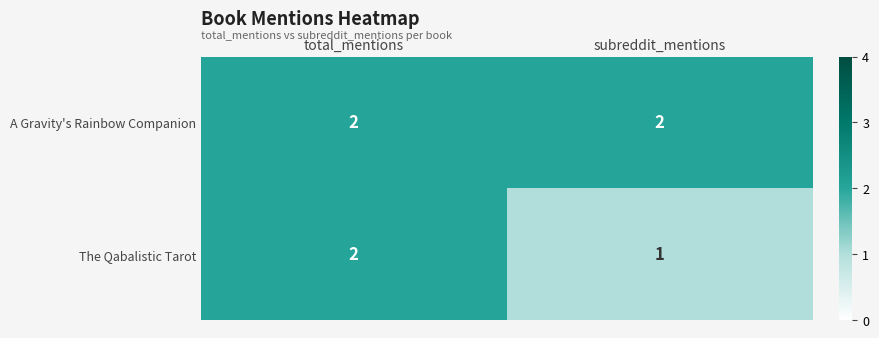

Reading left to right, transcribe all the data shown in this chart.

A Gravity's Rainbow Companion: 2	2
The Qabalistic Tarot: 2	1